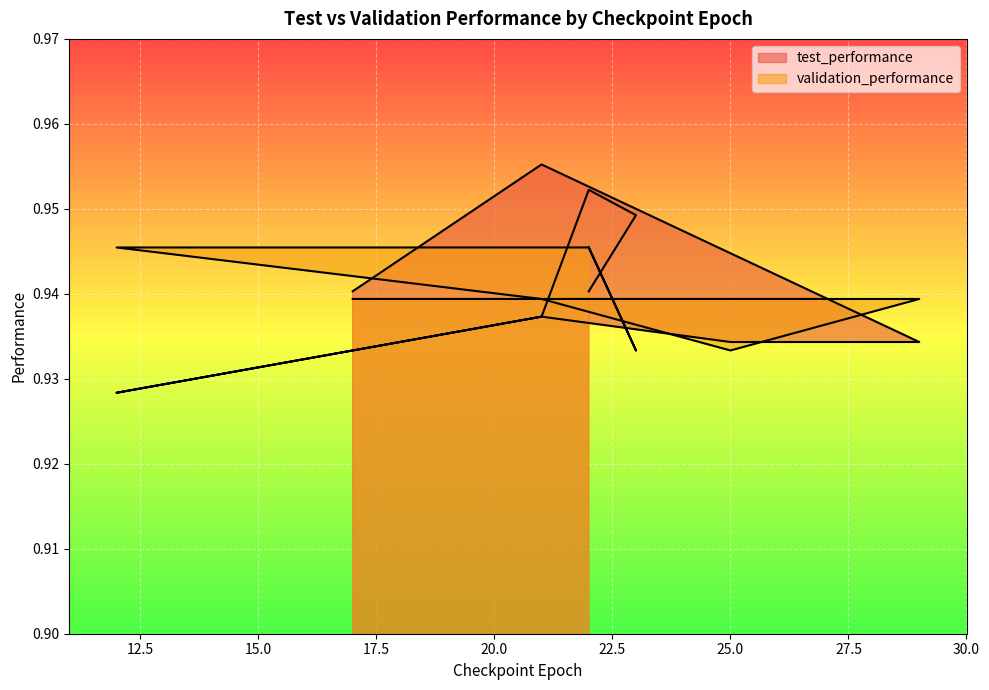

Reading right to left, transcribe all the data shown in this chart.

test_performance: 0.9	0.9	1.0	0.9	0.9	0.9	0.9	0.9	1.0	0.9
validation_performance: 0.9	0.9	0.9	0.9	0.9	0.9	0.9	0.9	0.9	0.9